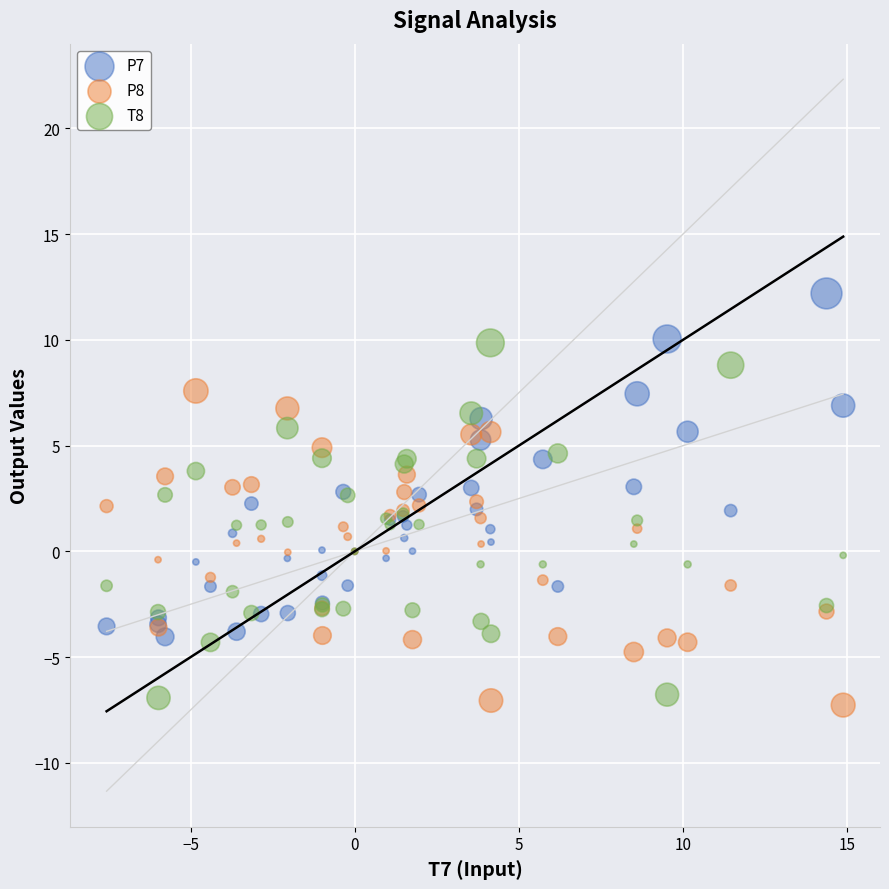

Which series reaches the maximum Y coordinate?

P7